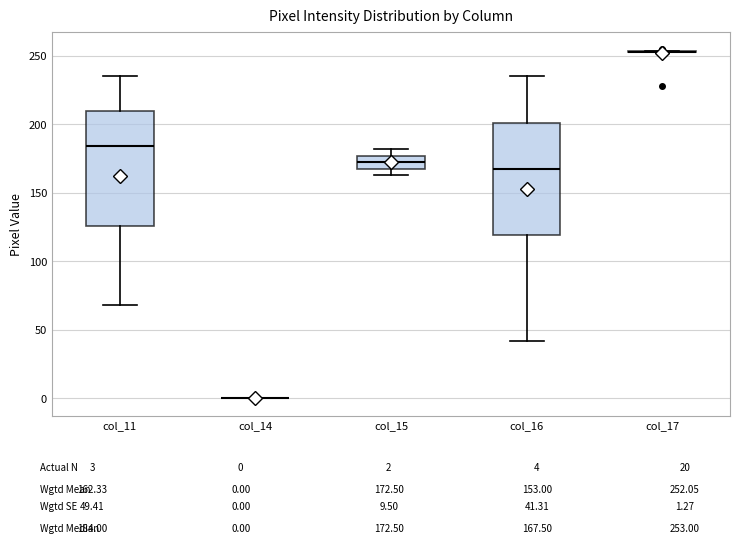

Where is the upper edge of the box for col_15 on the y-axis? The values are not printed on the chart, so give them approximately, as read against the axis.

175